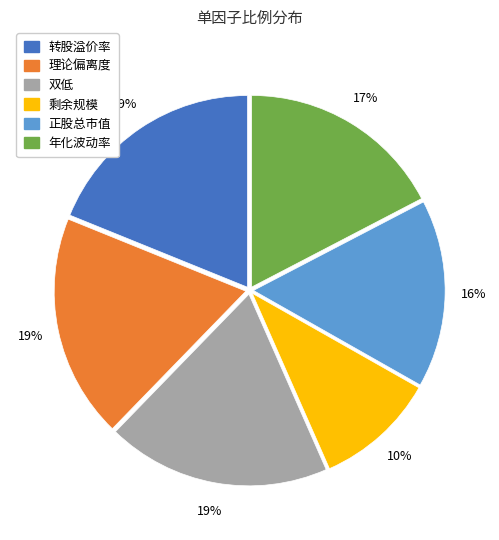

To the nearest percent, what is the combined percentage of 年化波动率 and 理论偏离度?

36%